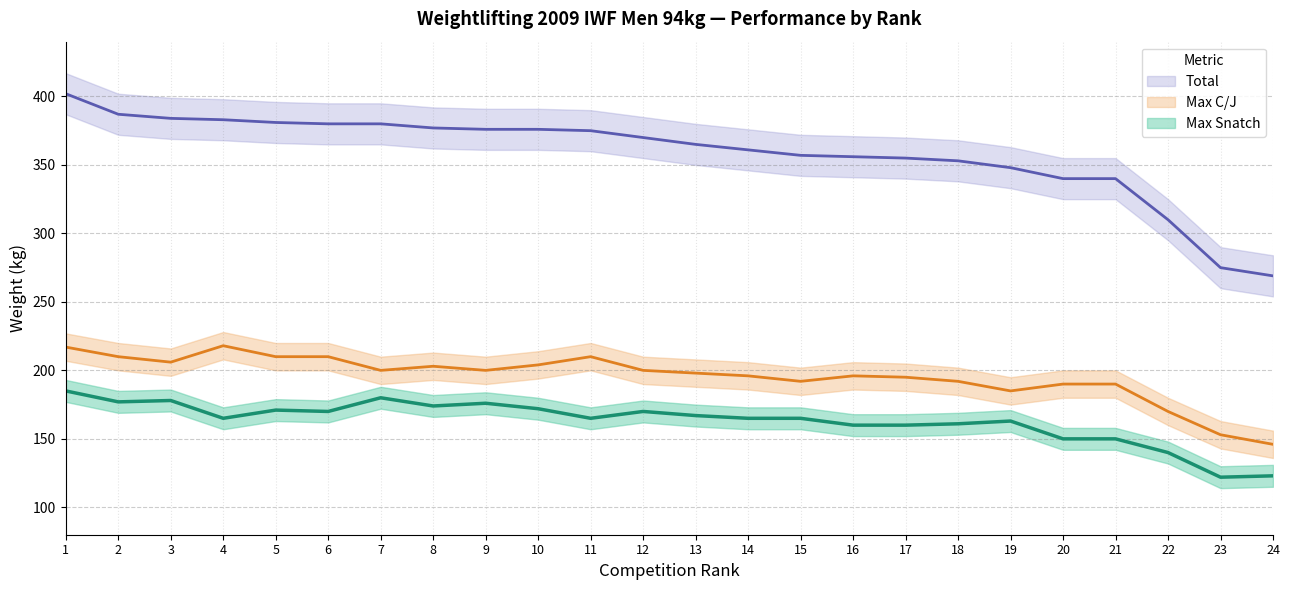

What is the maximum value for Max C/J?

218